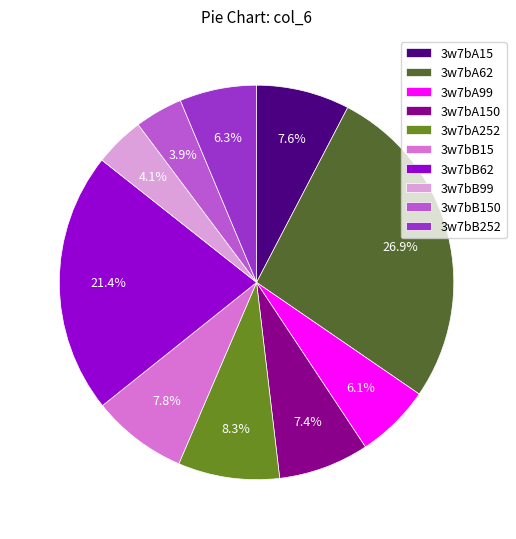

Approximately how many times larger is the value at 3w7bA99 compared to 3w7bB15?

0.8